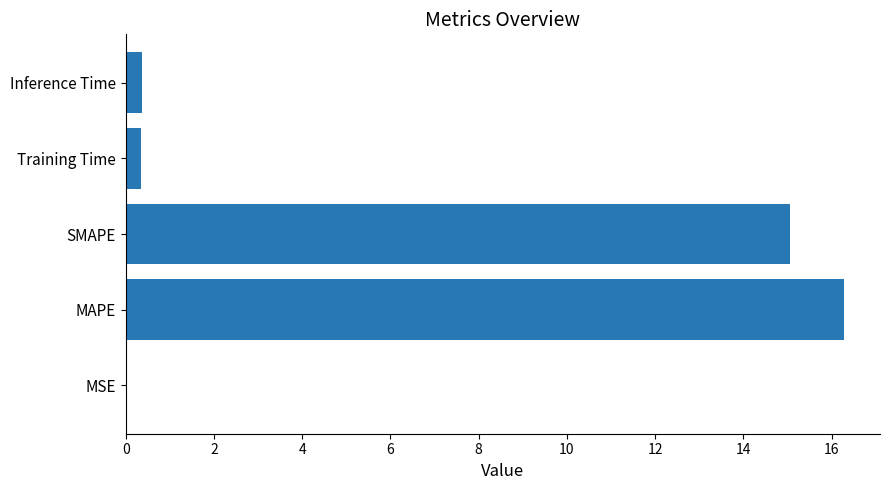

What value does the data have at SMAPE?

15.1